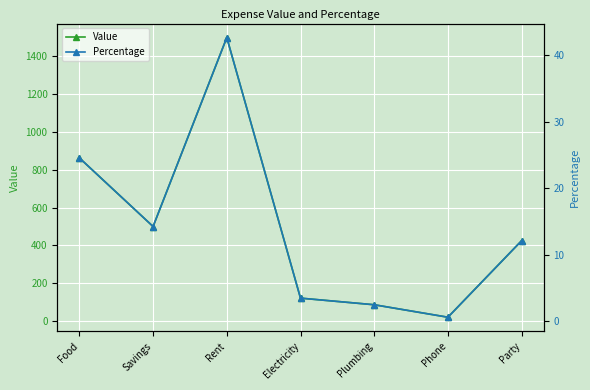

The Value series shows 289.2 at Party. True or false?

False